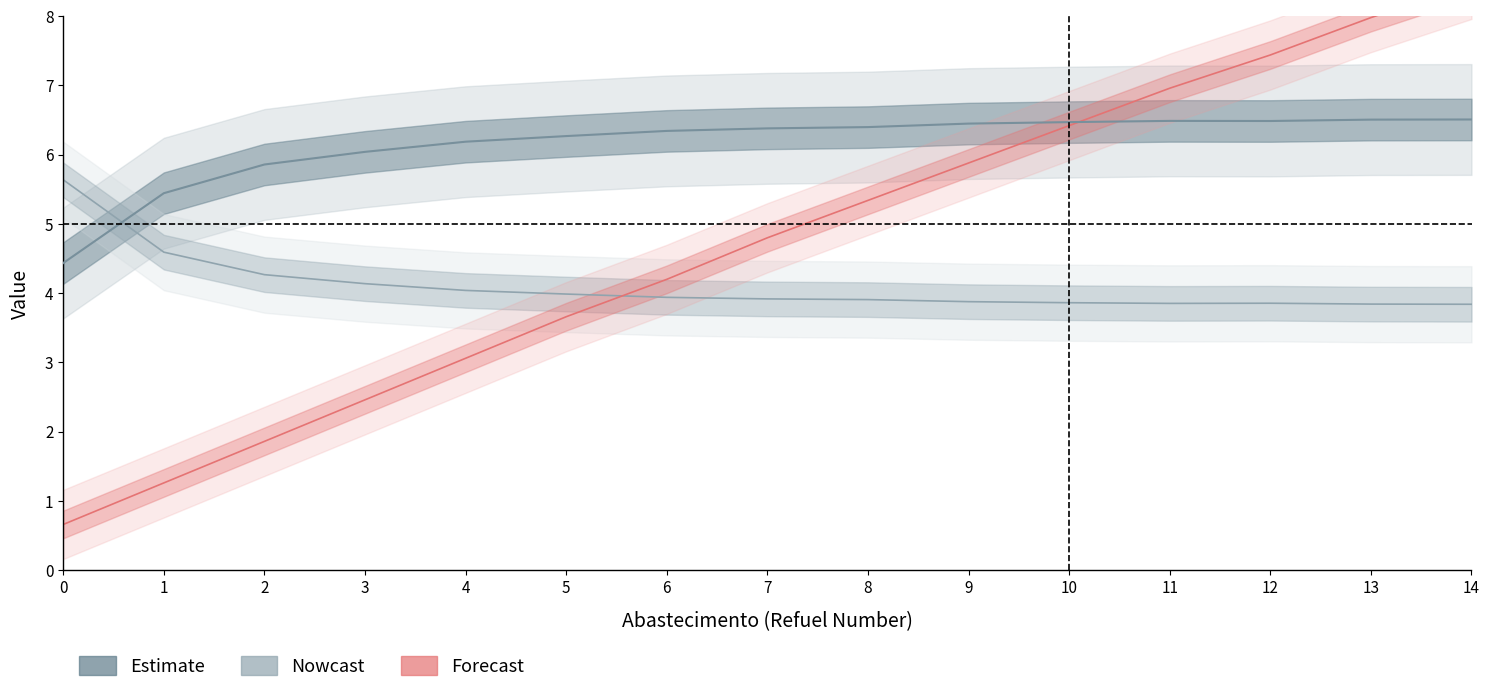

What is the sum of the Tempo por voo [min] values at 11 and 1?

8.2